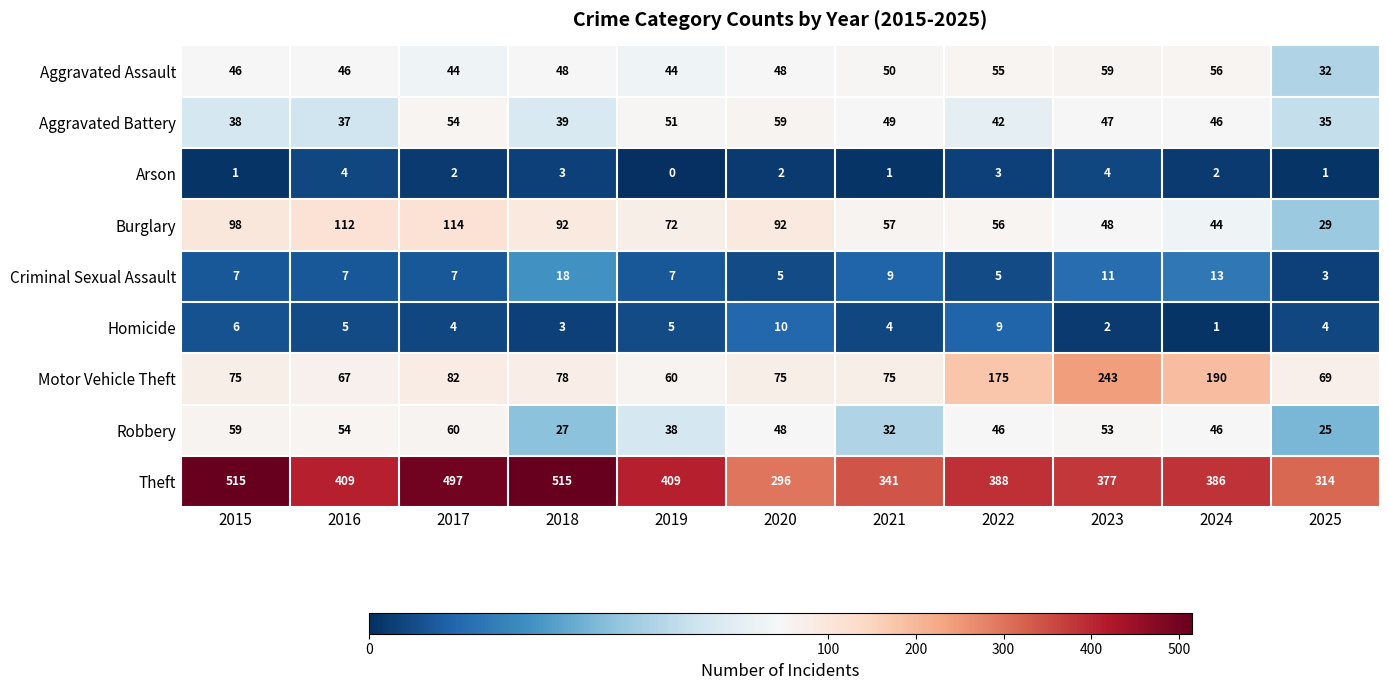

At which label does Criminal Sexual Assault reach its minimum?

2025